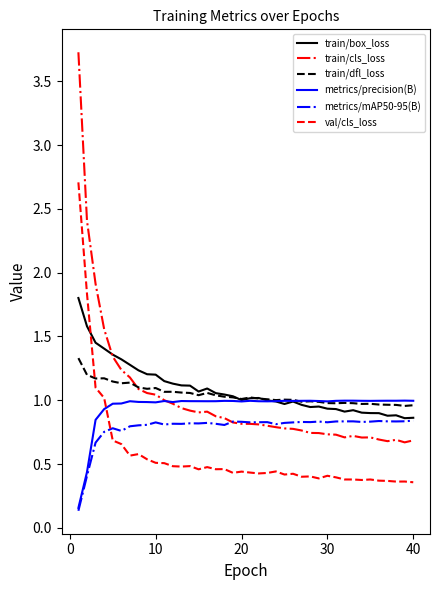

What is the greatest value displayed?

3.7